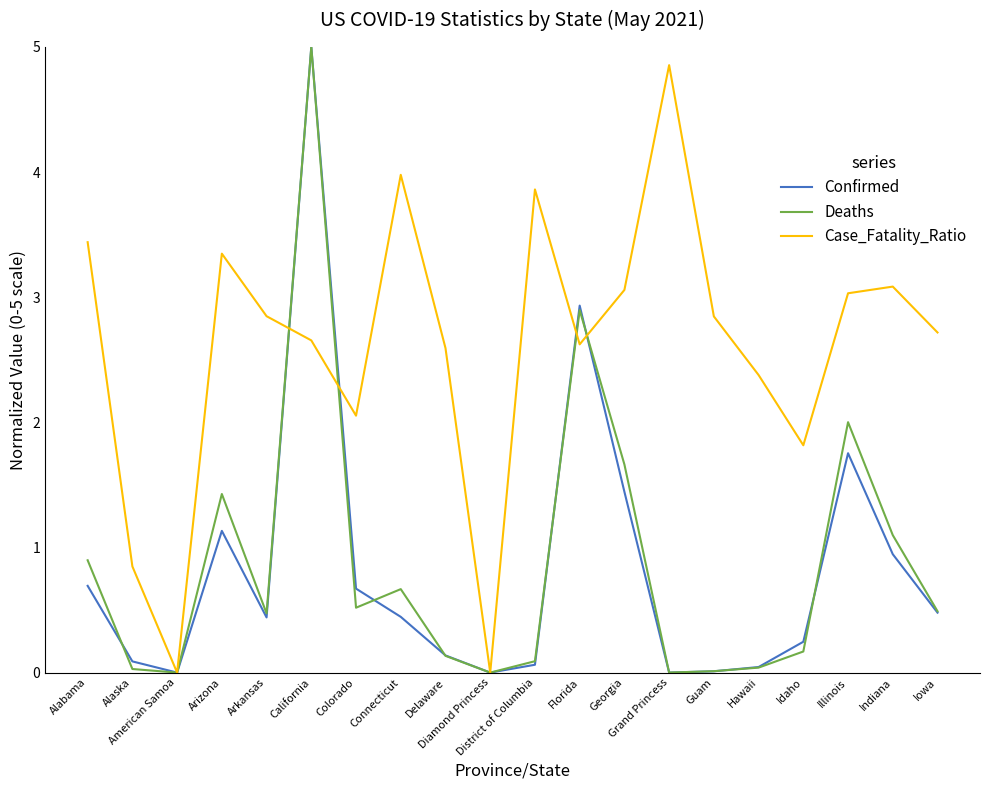

What is the highest value of the Deaths series?

5.0